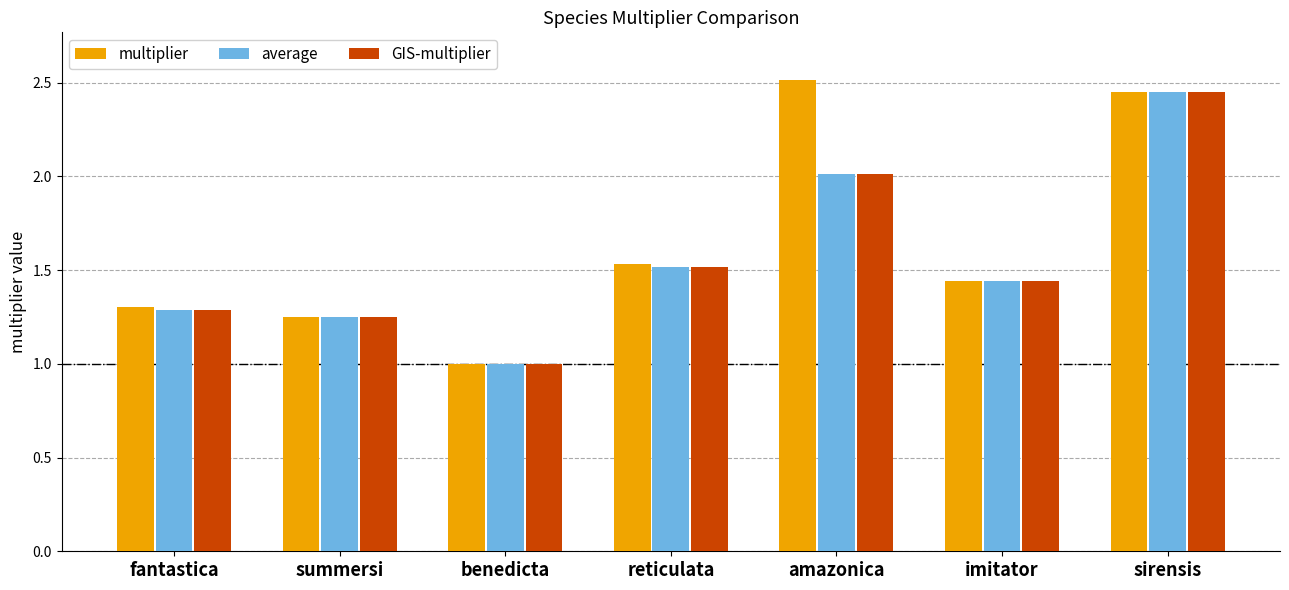

At which category is the sum across all series the highest?

sirensis